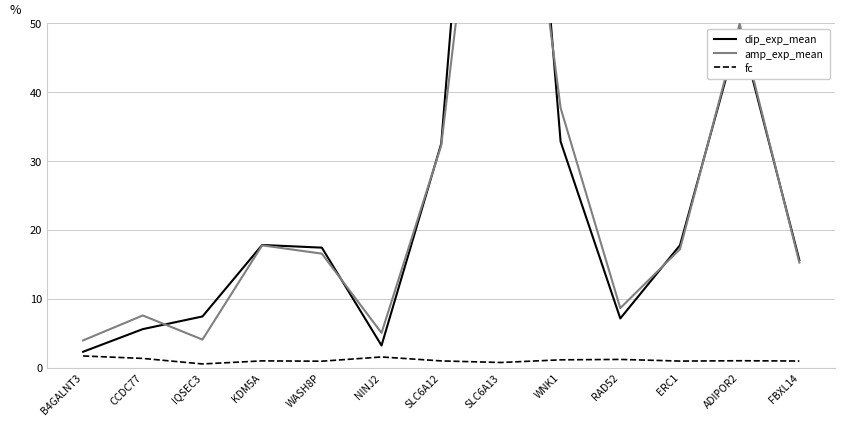

What is the spread (max minus min) of values at ADIPOR2?

49.0